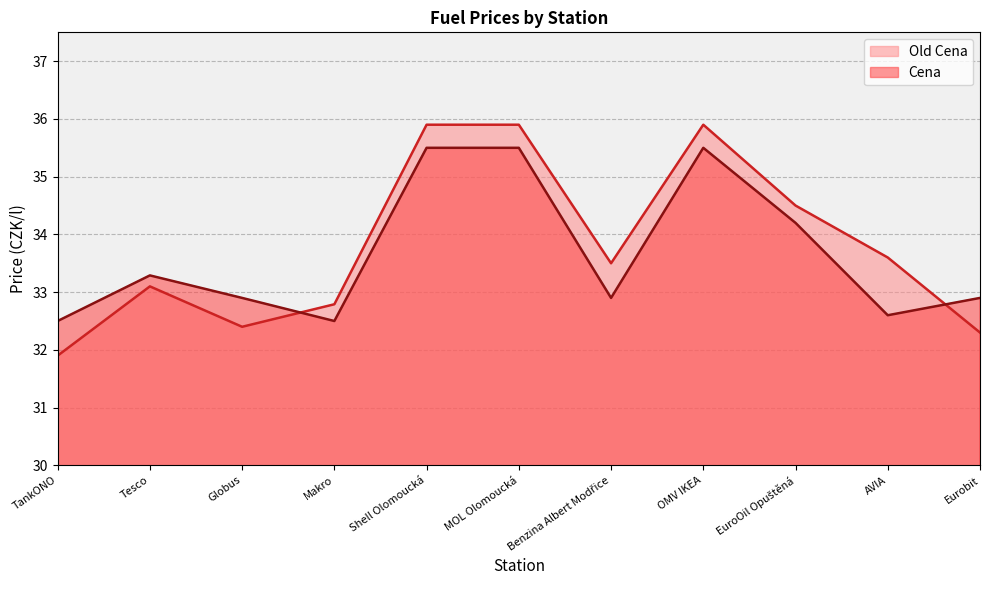

List the labels in order of Cena value, largest first.

Shell Olomoucká, MOL Olomoucká, OMV IKEA, EuroOil Opuštěná, Tesco, Globus, Benzina Albert Modřice, Eurobit, AVIA, TankONO, Makro